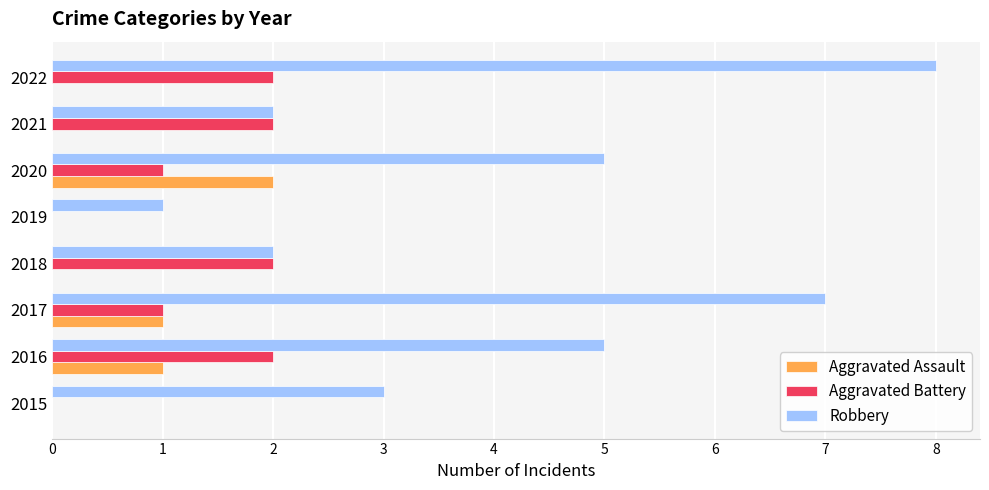

True or false: Aggravated Battery has a value of 0 at 2019.

True